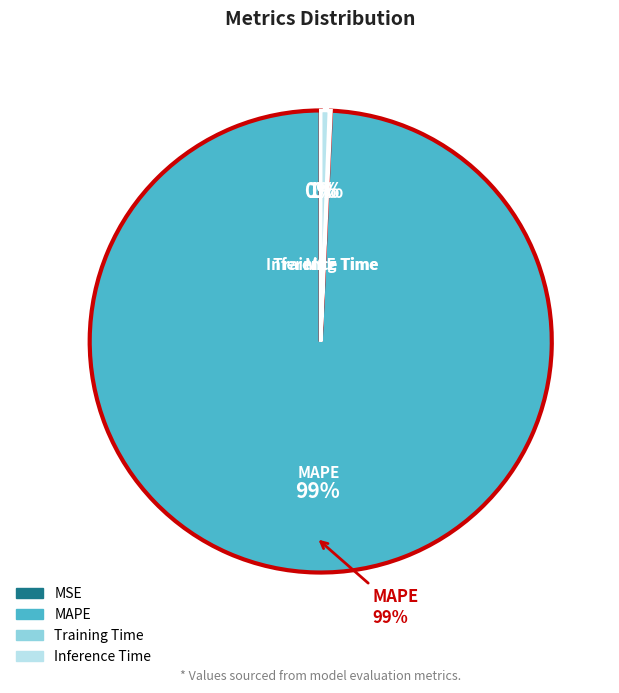

Which category has the smallest portion of the pie?

MSE